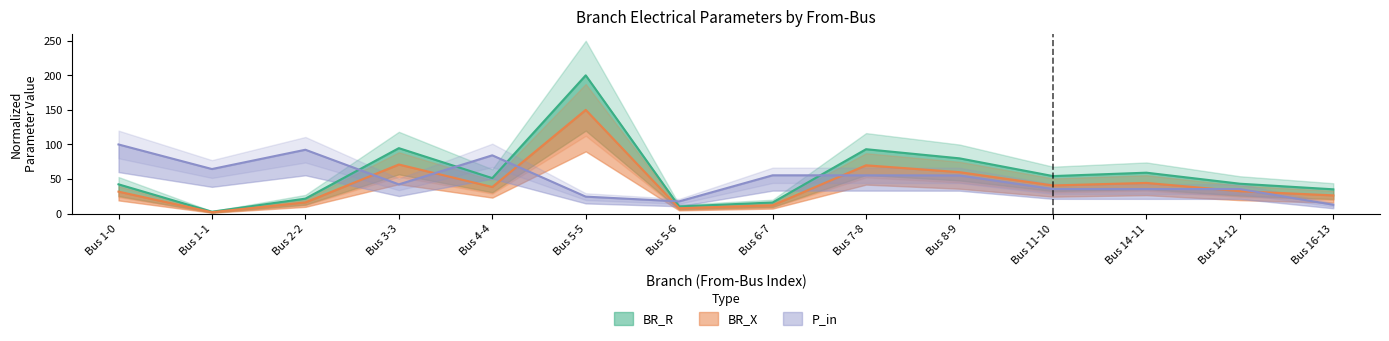

True or false: P_in and BR_R intersect in this chart.

True